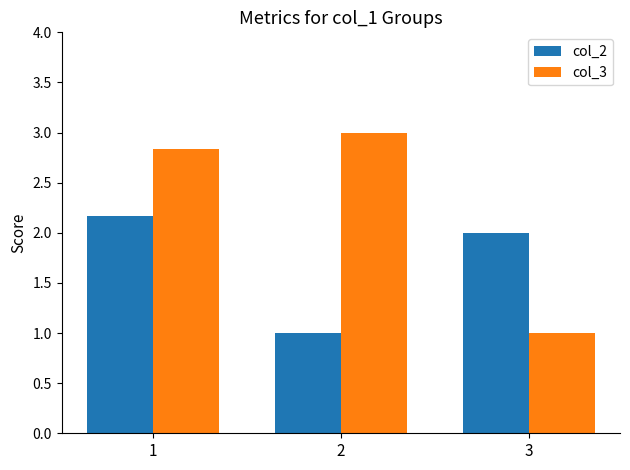

True or false: col_3 has a value of 1.0 at 3.

True